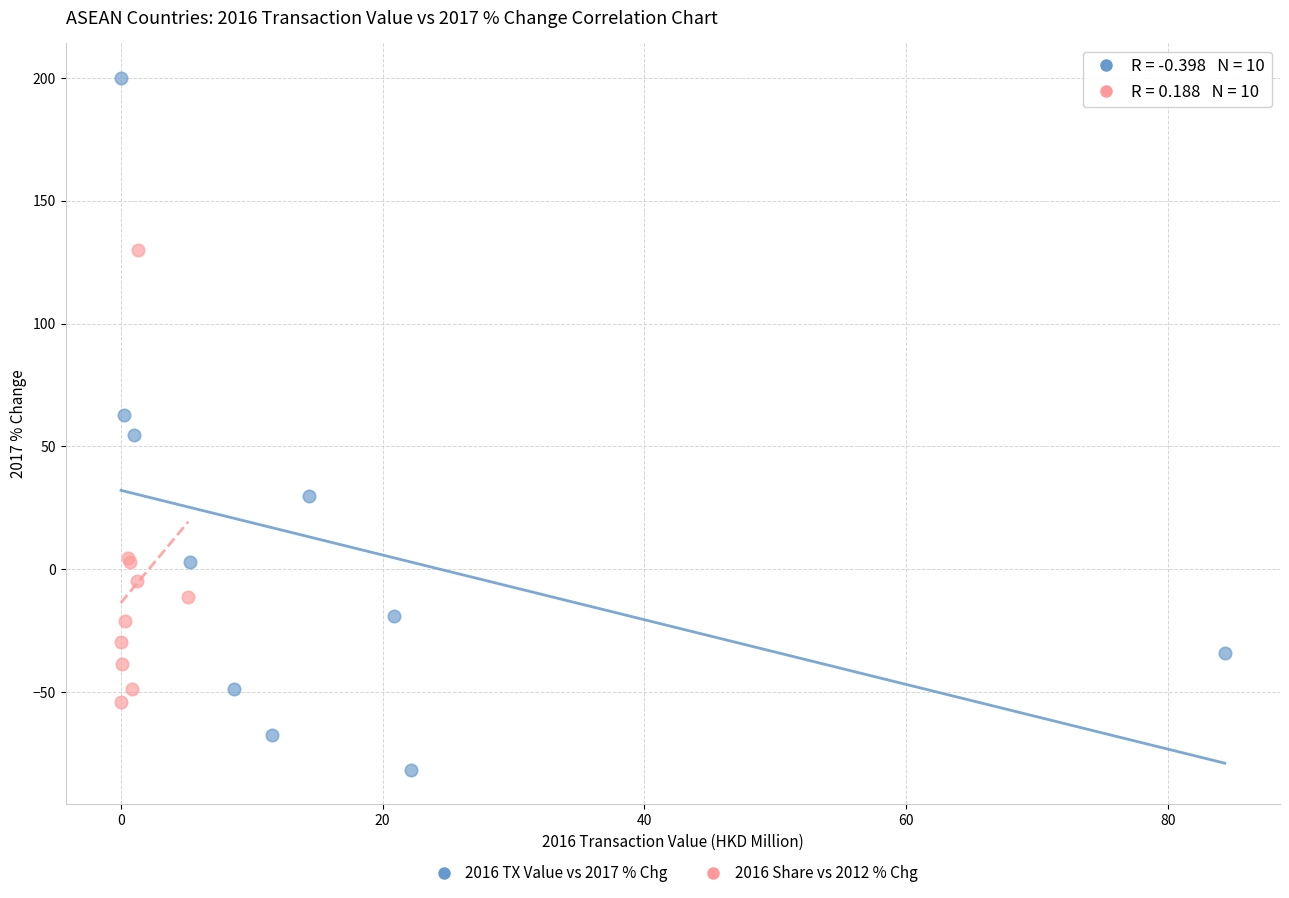

Which series reaches the maximum Y coordinate?

2016 TX Value vs 2017 % Chg